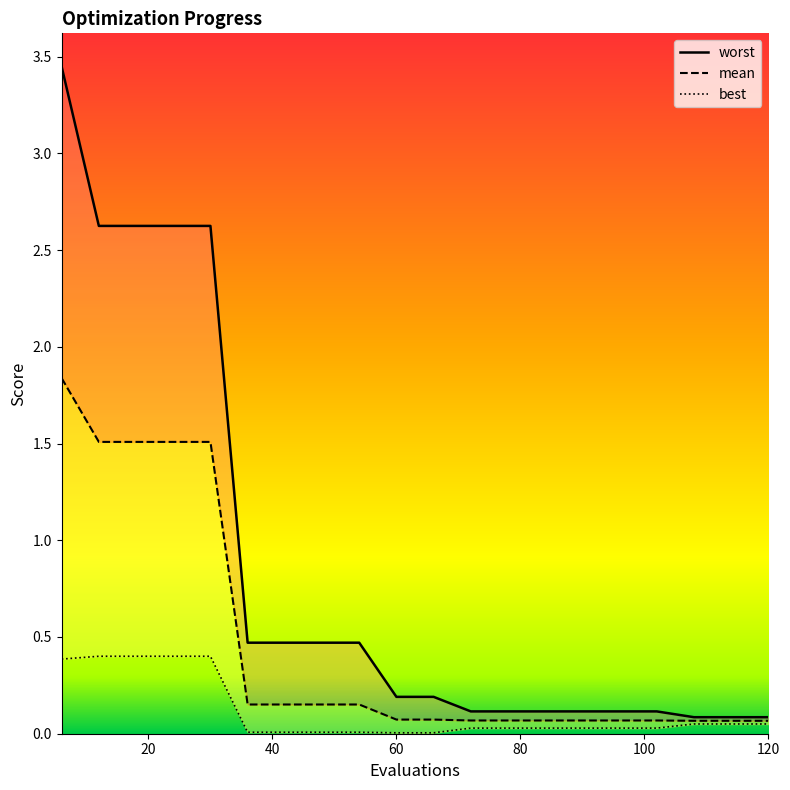

At how many categories does at least one series exceed 0?

20